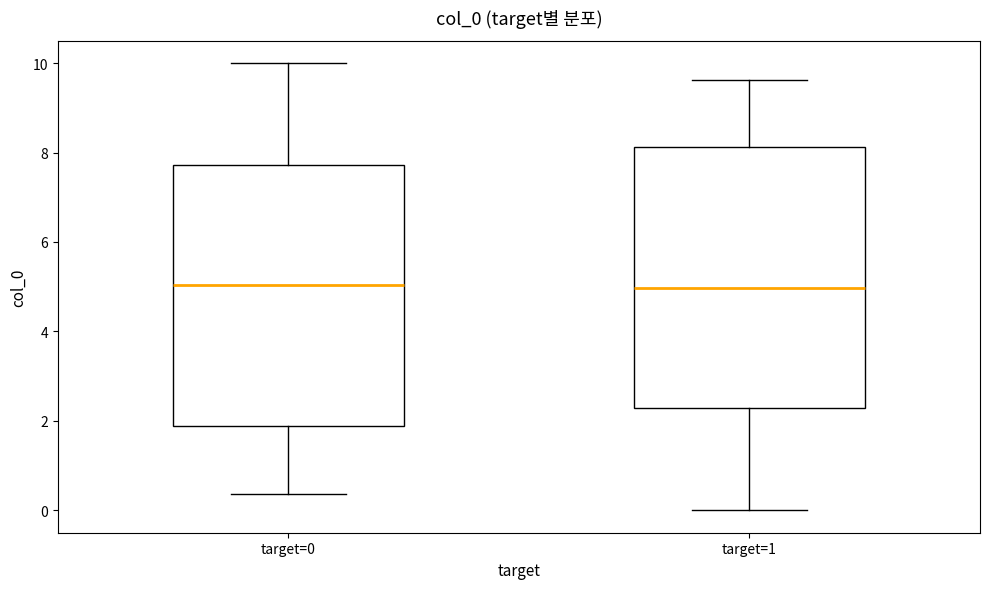

Reading left to right, transcribe this box plot: for each box, give where its median line is, the range the box spans, and where its two whiskers end, as read against the y-axis. The values are not printed on the chart, so give them approximately, as read against the axis.

target=0: median 5.0, box 1.8 to 7.8, whiskers 0.4 to 10.0
target=1: median 5.0, box 2.2 to 8.2, whiskers 0.0 to 9.6